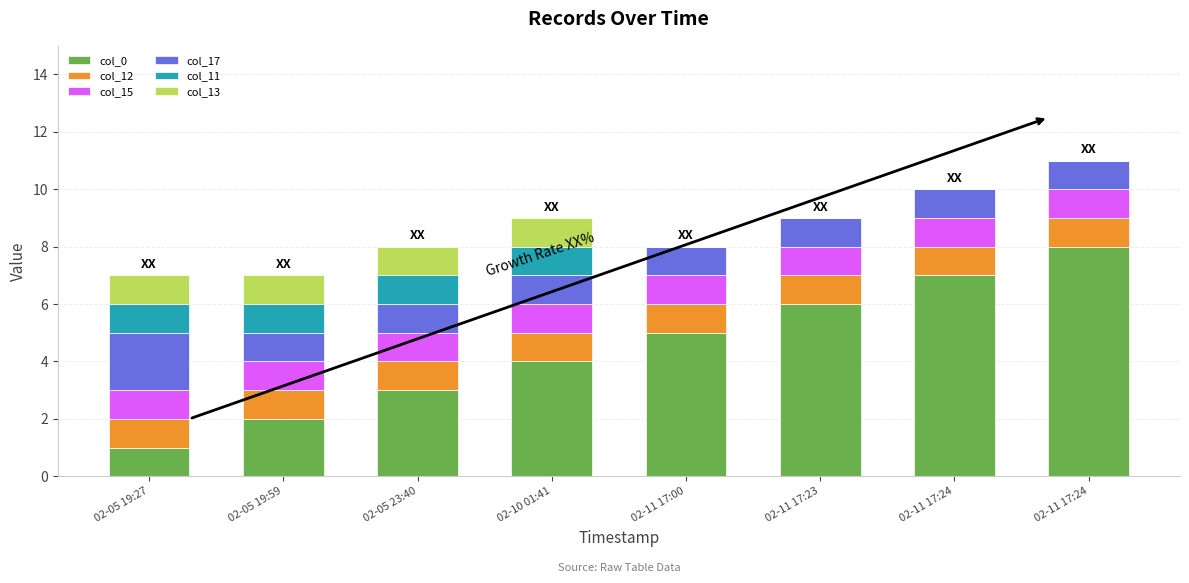

What are all the series names shown in the legend?

col_0, col_12, col_15, col_17, col_11, col_13